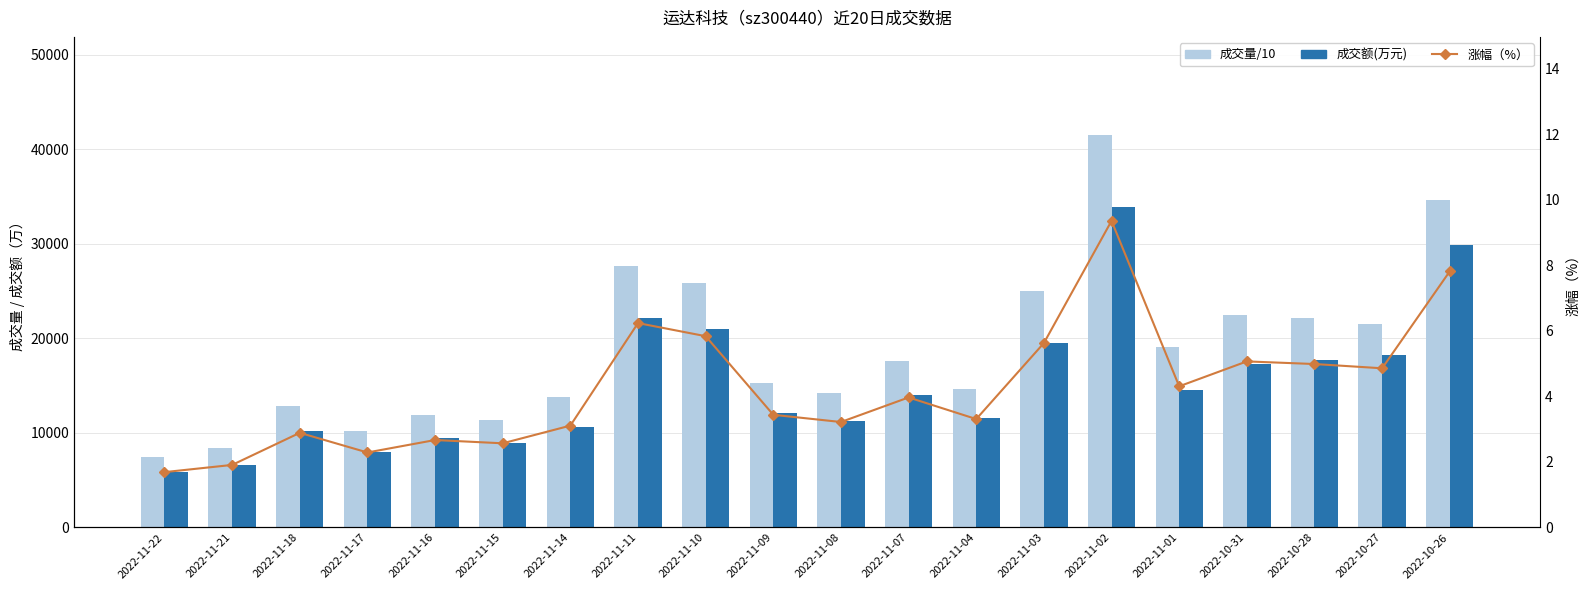

What are all the series names shown in the legend?

成交量/10, 成交额(万元), 涨幅（%）